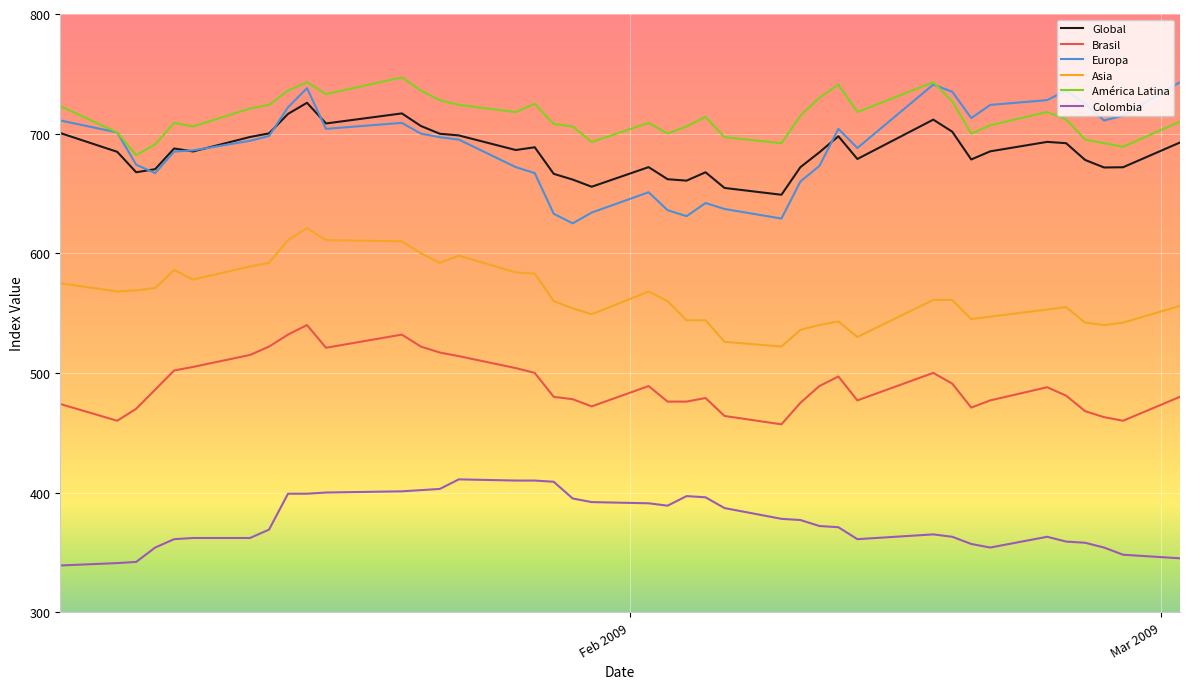

What is the maximum value shown in the chart?

747.0